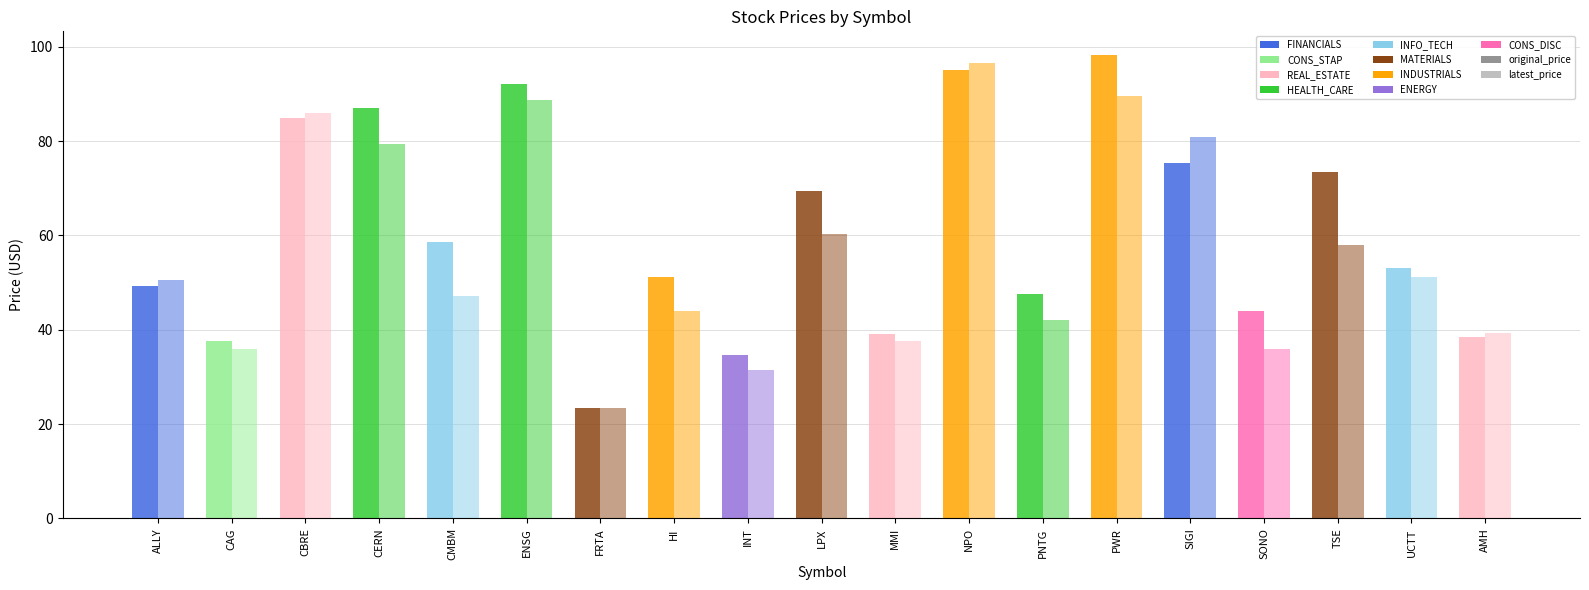

What is the difference between the second highest and second lowest values in the latest_price series?

58.0